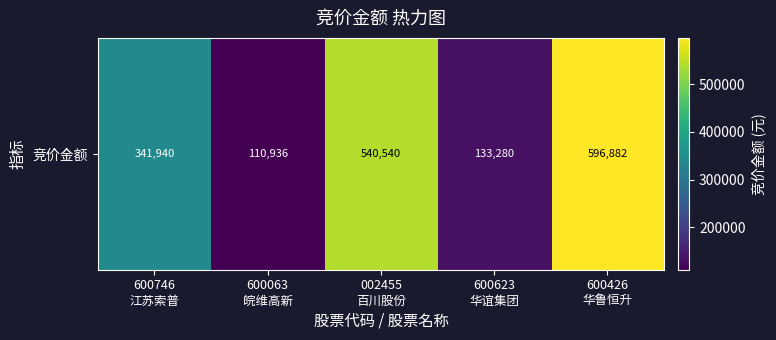

List the labels in order of value, smallest first.

600063
皖维高新, 600623
华谊集团, 600746
江苏索普, 002455
百川股份, 600426
华鲁恒升